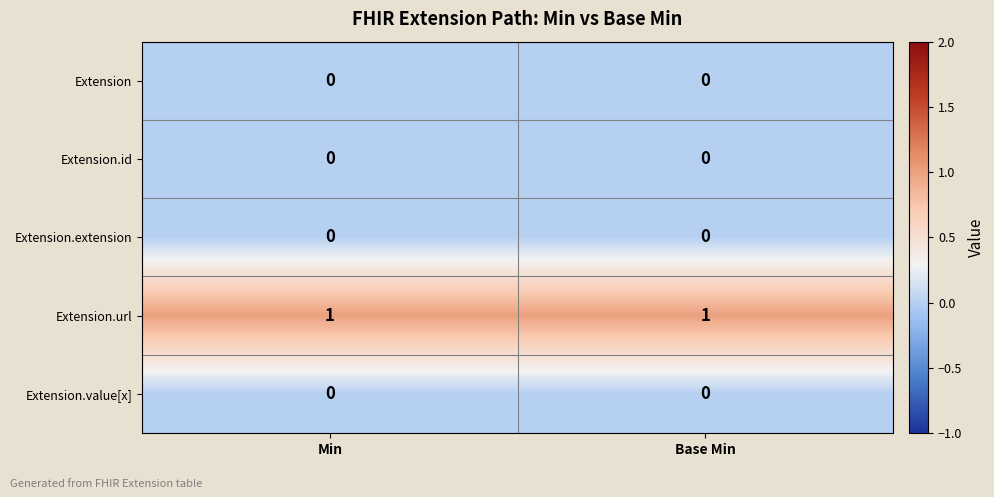

The Extension.extension series shows 0 at Min. True or false?

True